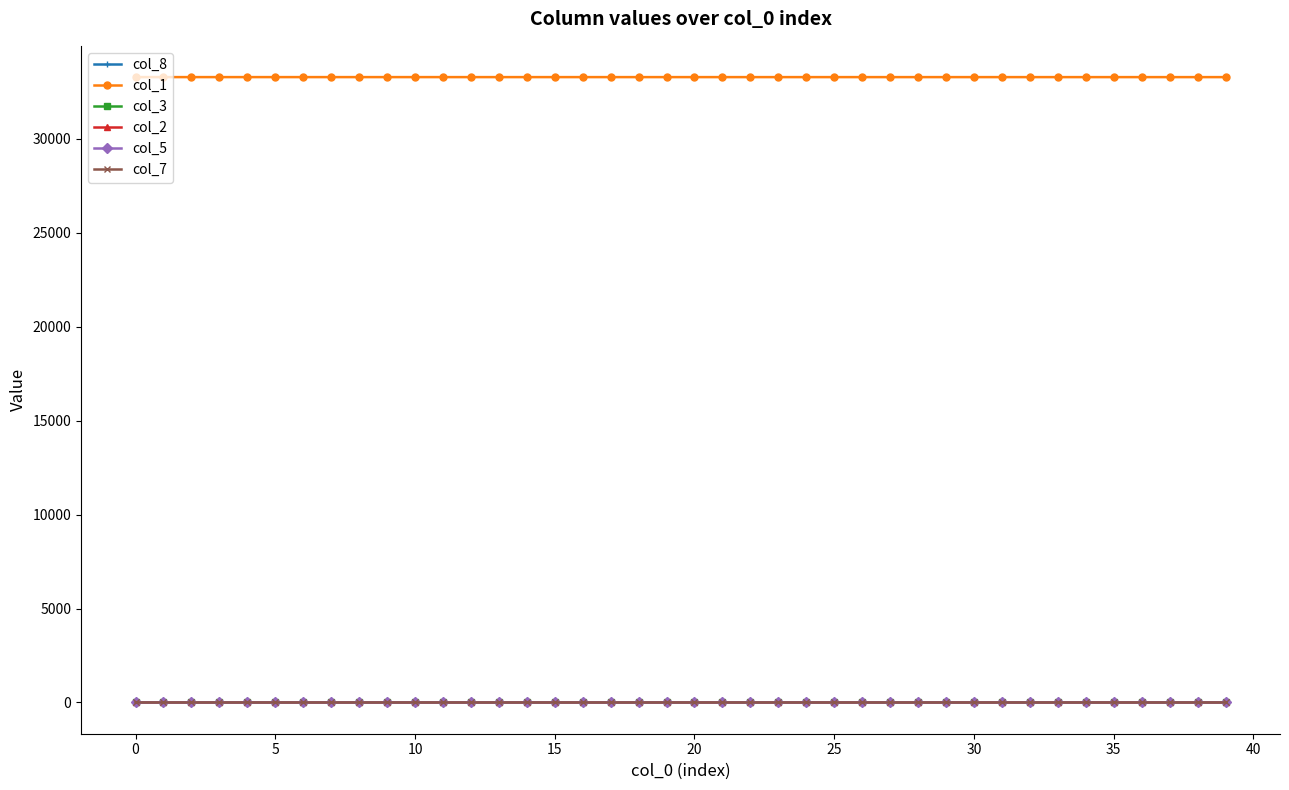

At how many categories does at least one series exceed 3588?

40